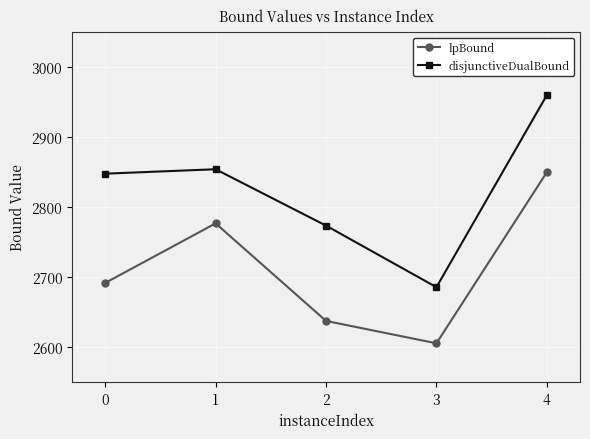

What is the highest value of the lpBound series?

2849.8